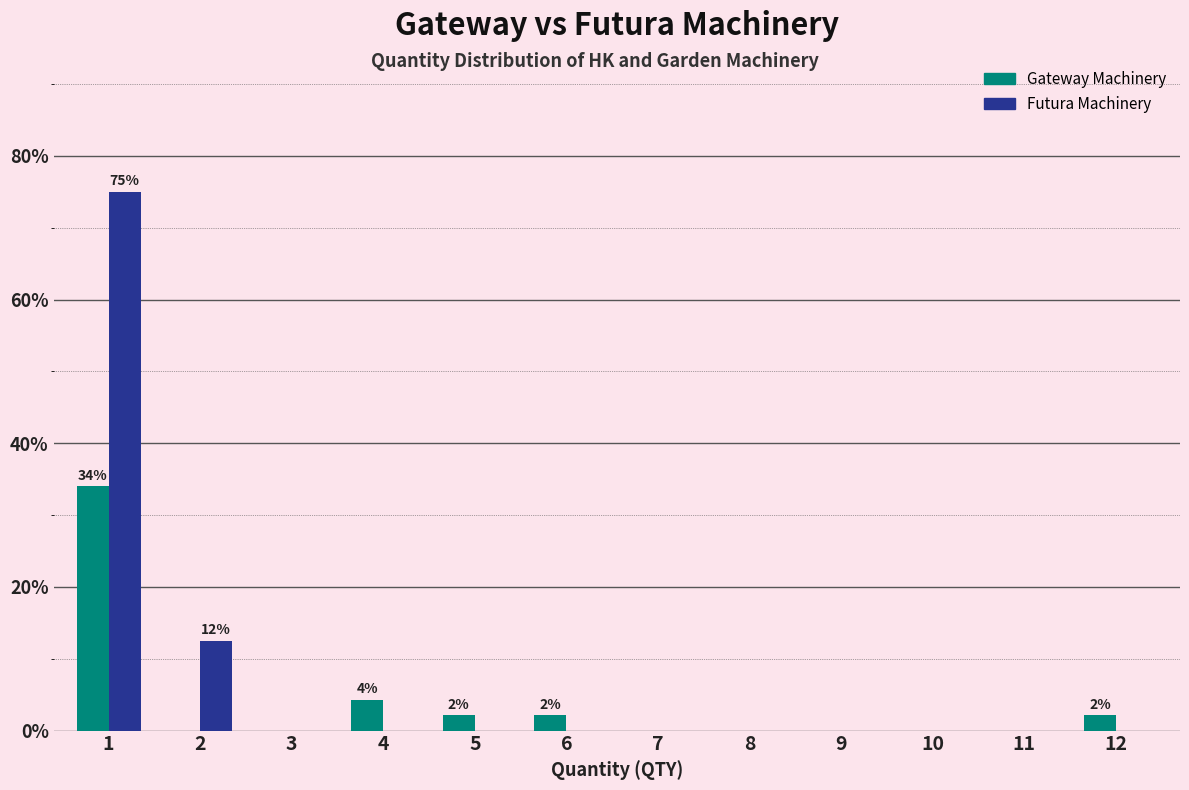

Reading left to right, list all the values displayed in this chart.

Gateway Machinery: 1=34.0	2=0.0	3=0.0	4=4.3	5=2.1	6=2.1	7=0.0	8=0.0	9=0.0	10=0.0	11=0.0	12=2.1
Futura Machinery: 1=75.0	2=12.5	3=0.0	4=0.0	5=0.0	6=0.0	7=0.0	8=0.0	9=0.0	10=0.0	11=0.0	12=0.0